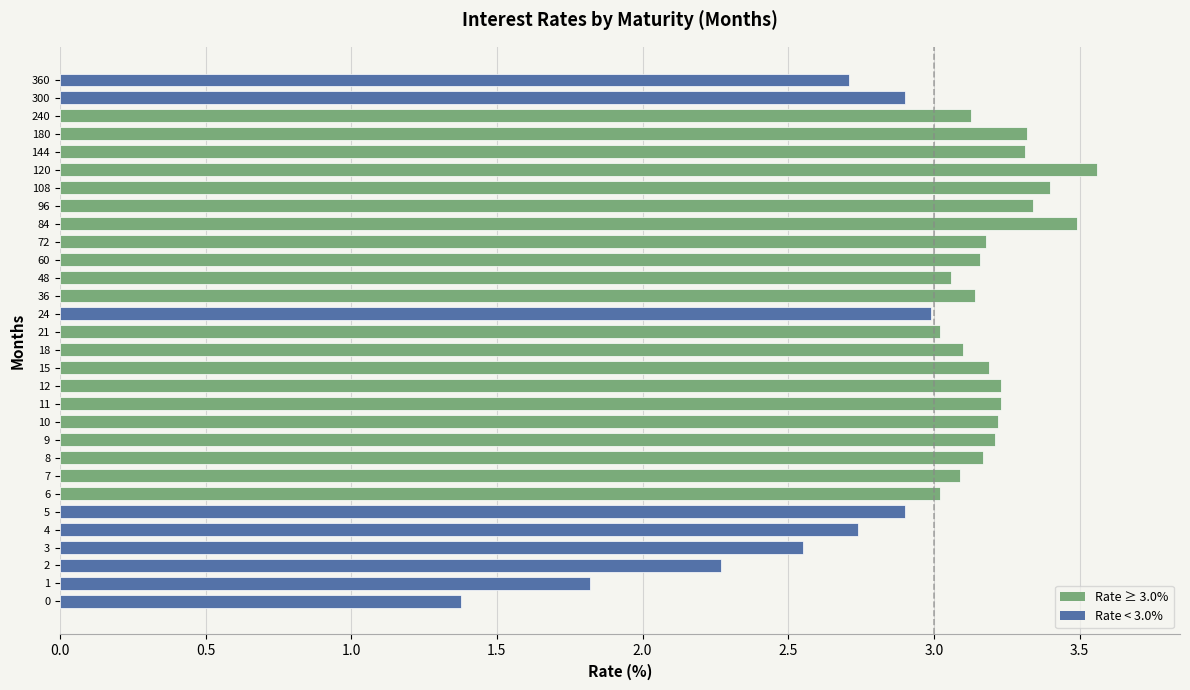

What is the smallest value displayed?

1.4